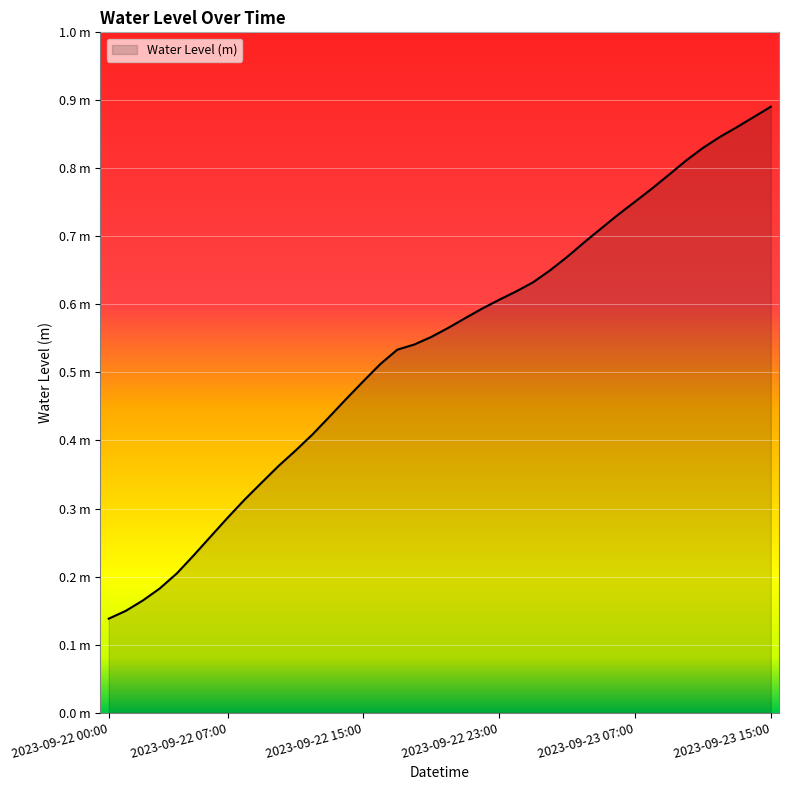

Does the chart display data point markers on the line(s)?

No